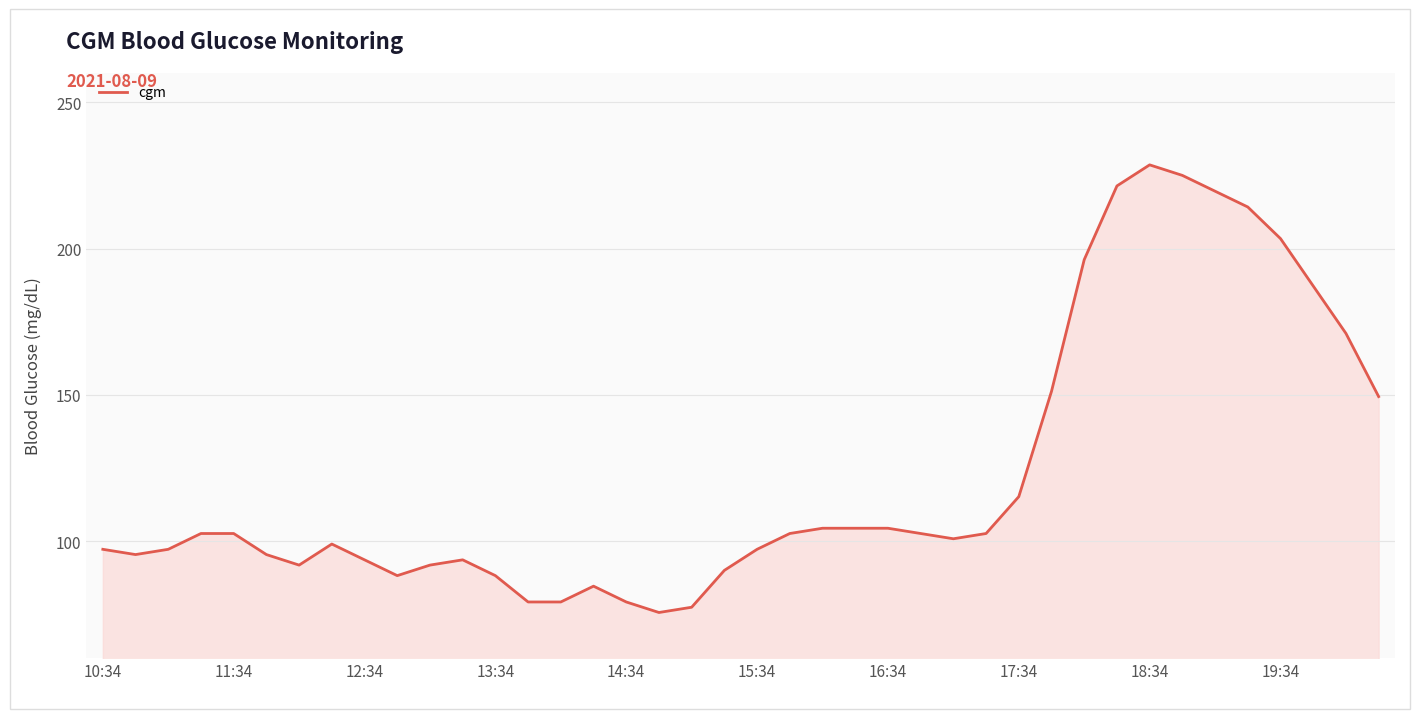

What is the smallest value displayed?

75.6